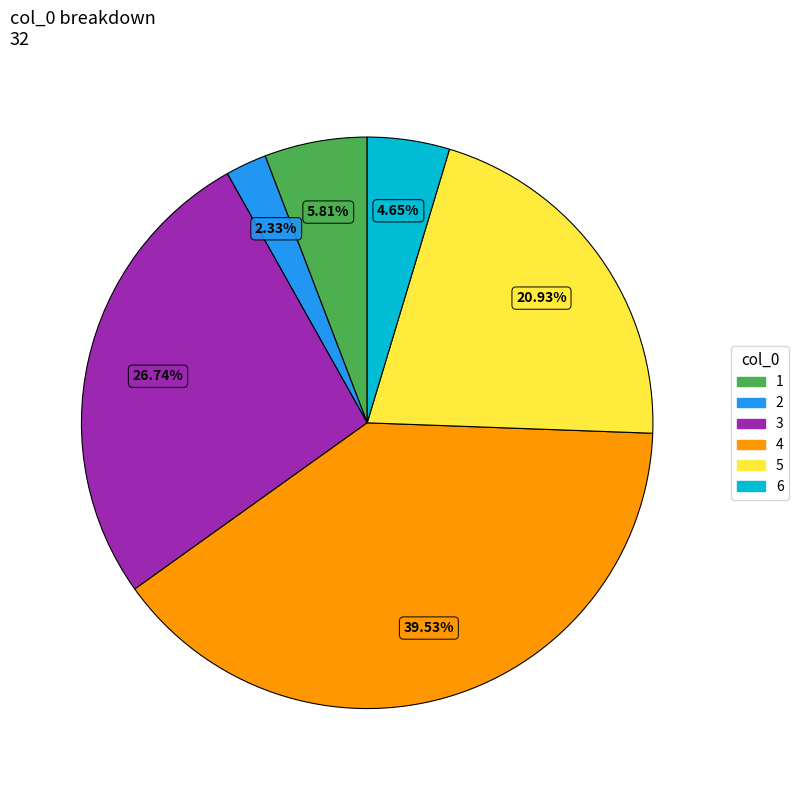

How many slices are in this pie chart?

6